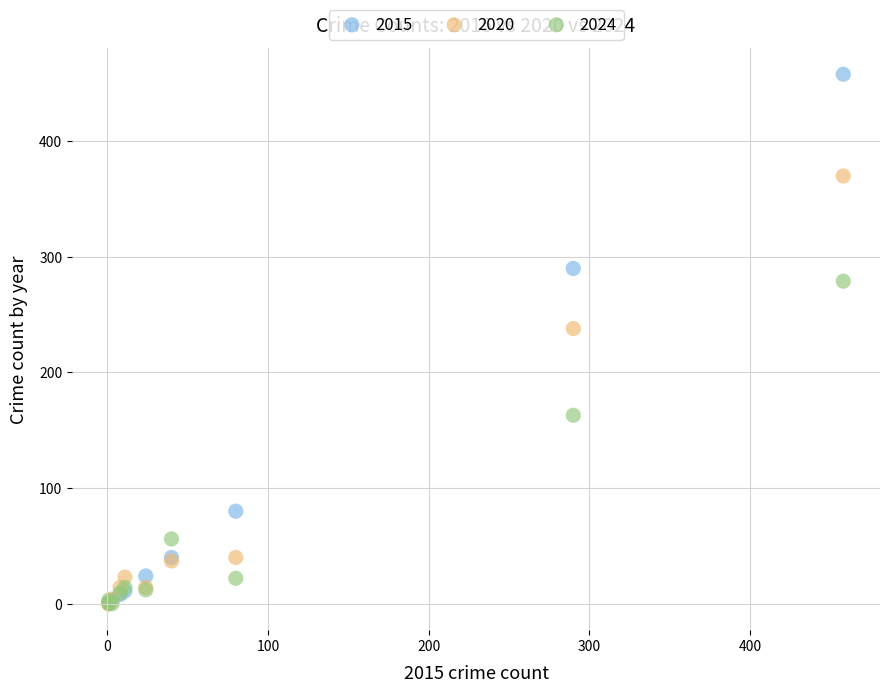

In the 2015 series, what Y value is closest to 229?

290